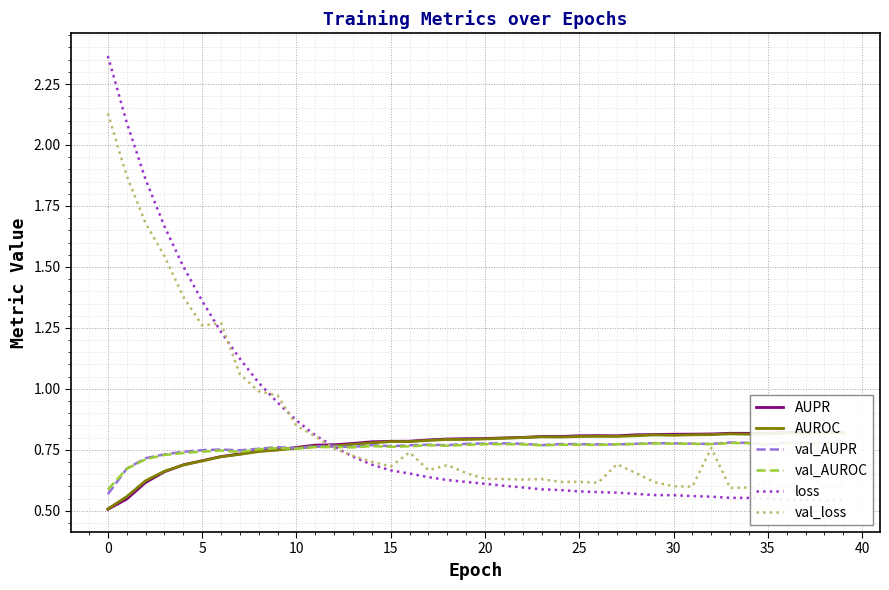

Is it true that val_AUPR equals 0.4 at 30?

False